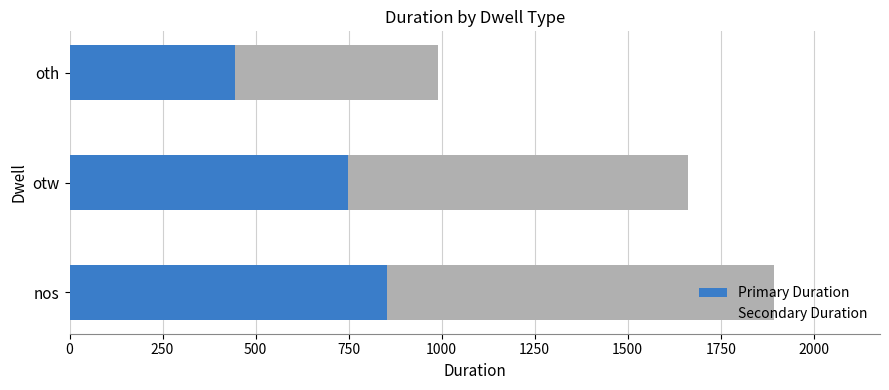

True or false: Primary Duration has a value of 1449 at nos.

False